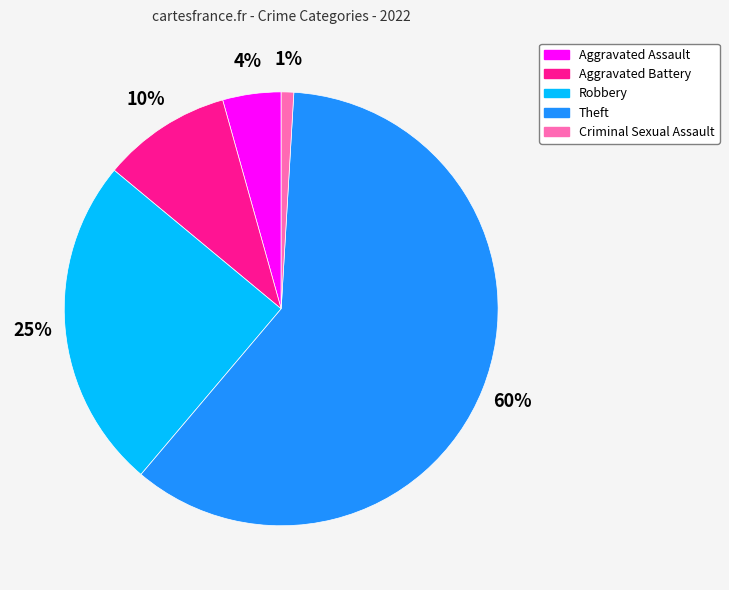

What is the ratio of the value at Robbery to the value at Theft?

0.4